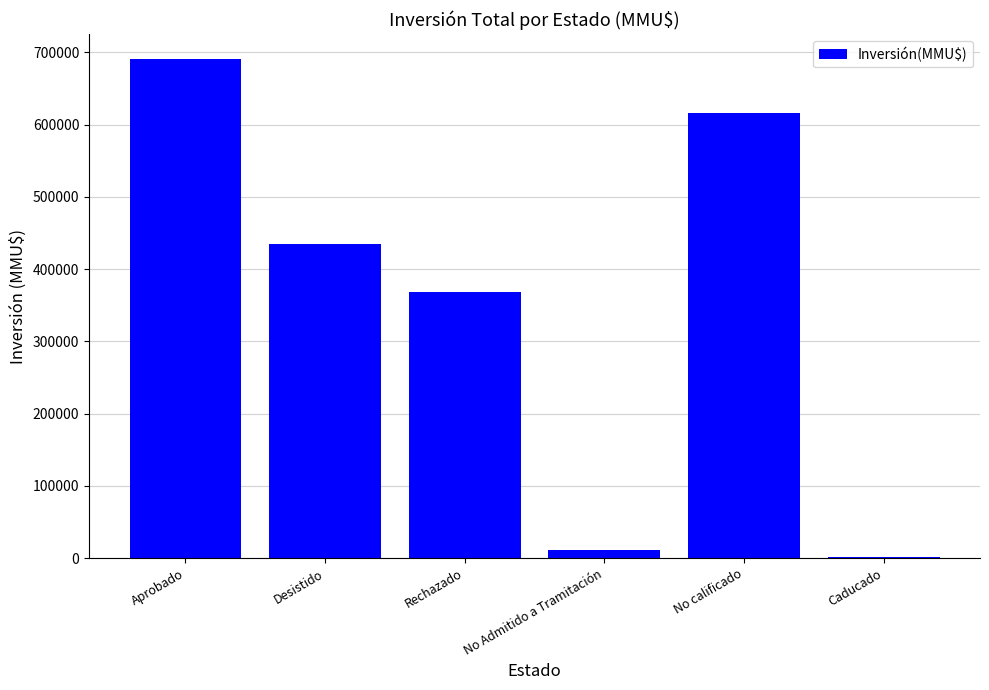

Reading left to right, what are all the values shown in this chart?

690865	434130	368000	11236	616000	1000